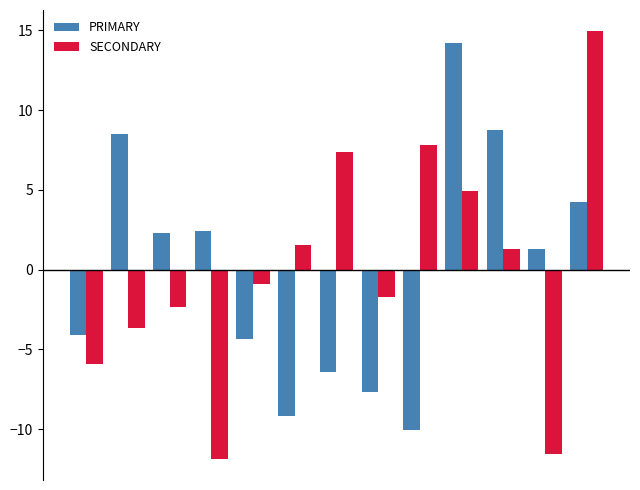

What is the maximum value for SECONDARY?

14.9